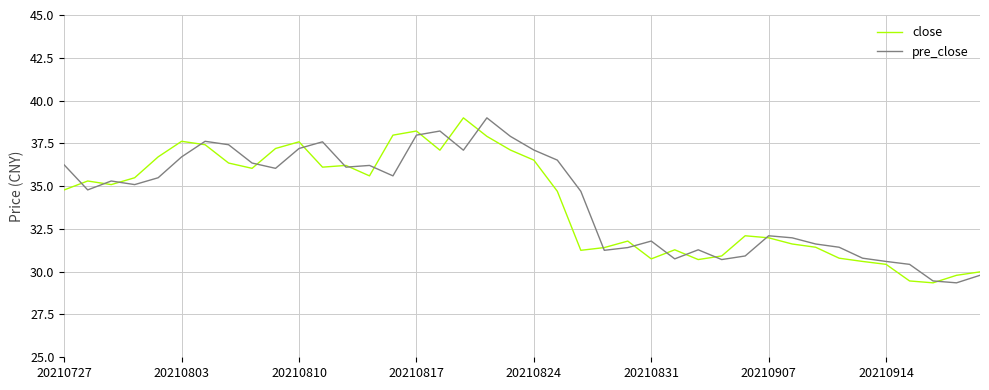

What is the minimum value for pre_close?

29.4